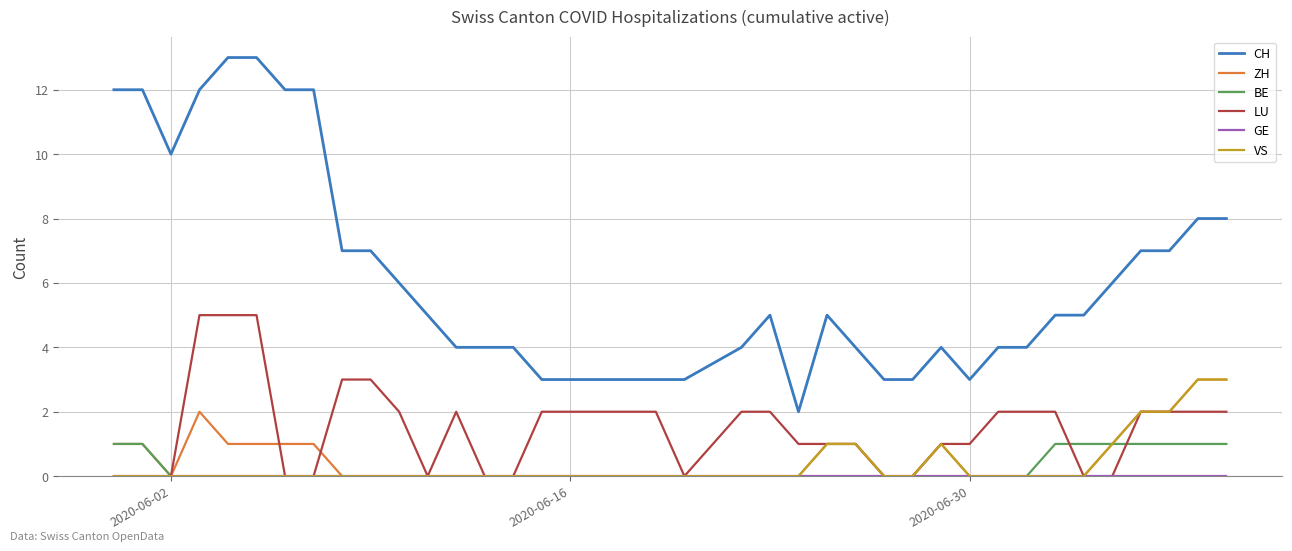

What is the maximum value shown in the chart?

13